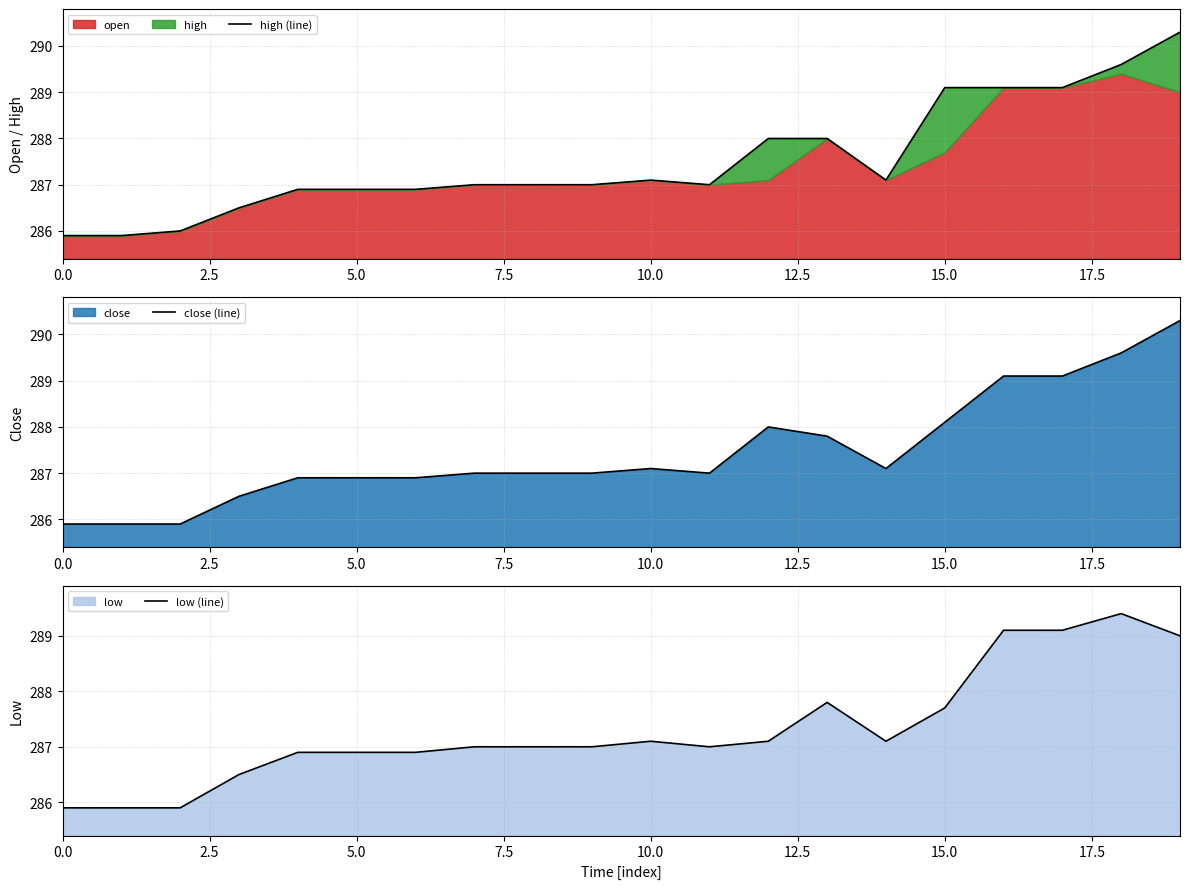

What is the minimum value for close (line)?

285.9